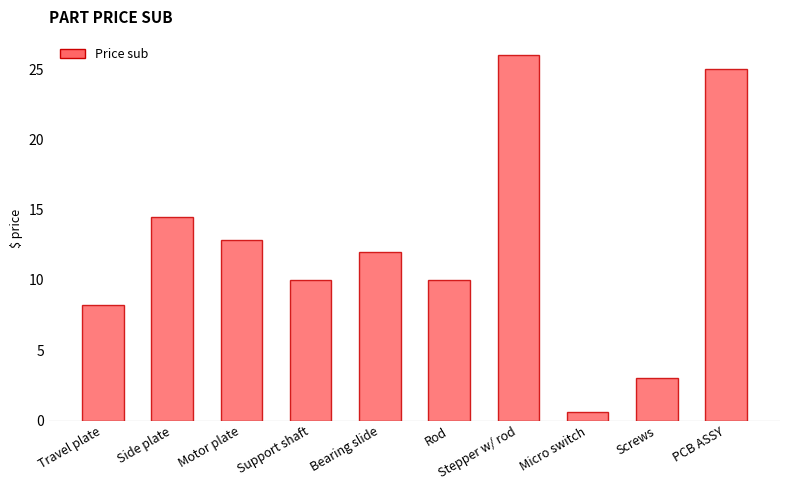

Read the value at Support shaft.

10.0